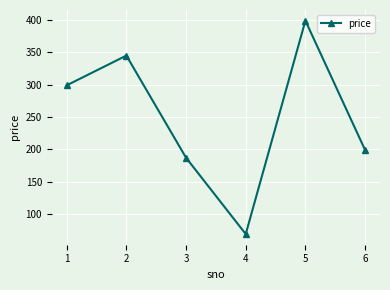

What is the sum of all values?

1498